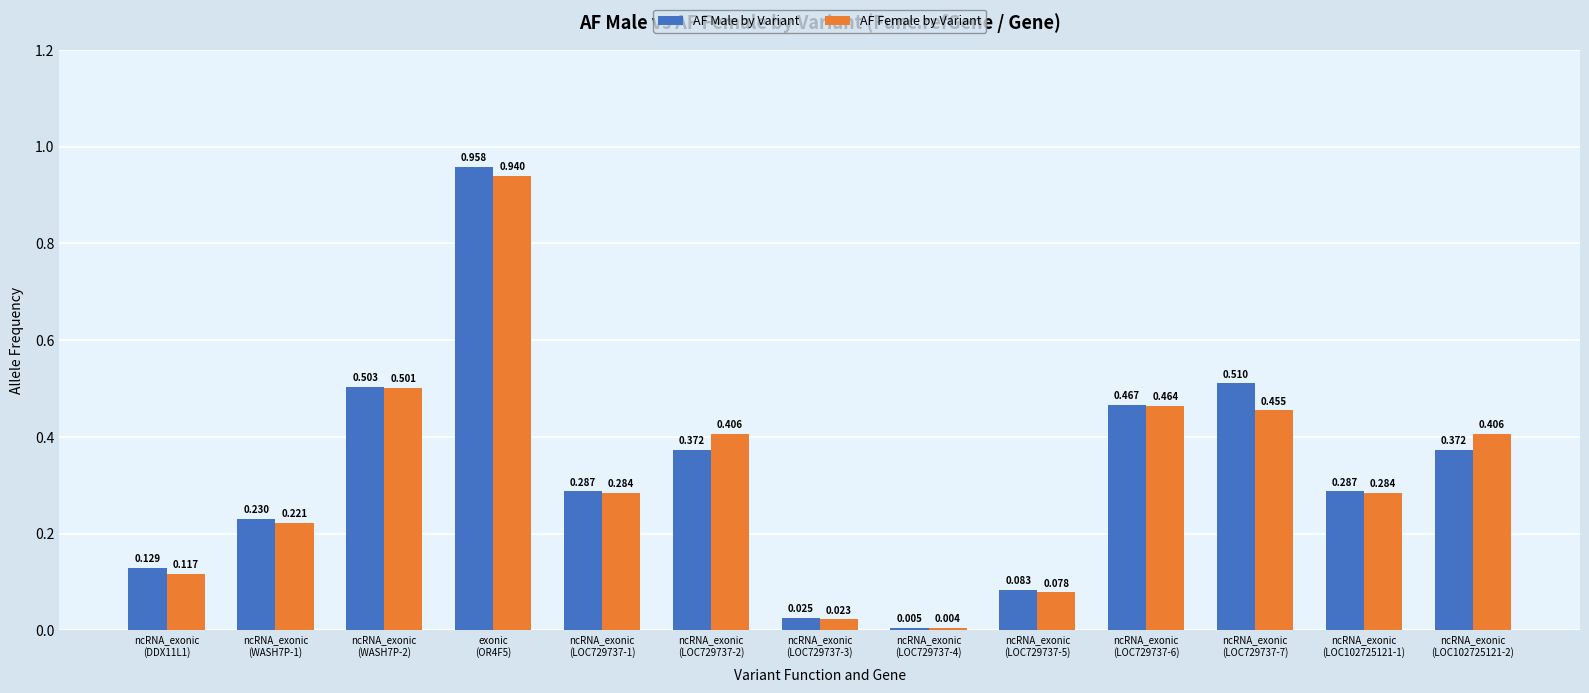

Which series has the largest total across all categories?

AF Male by Variant